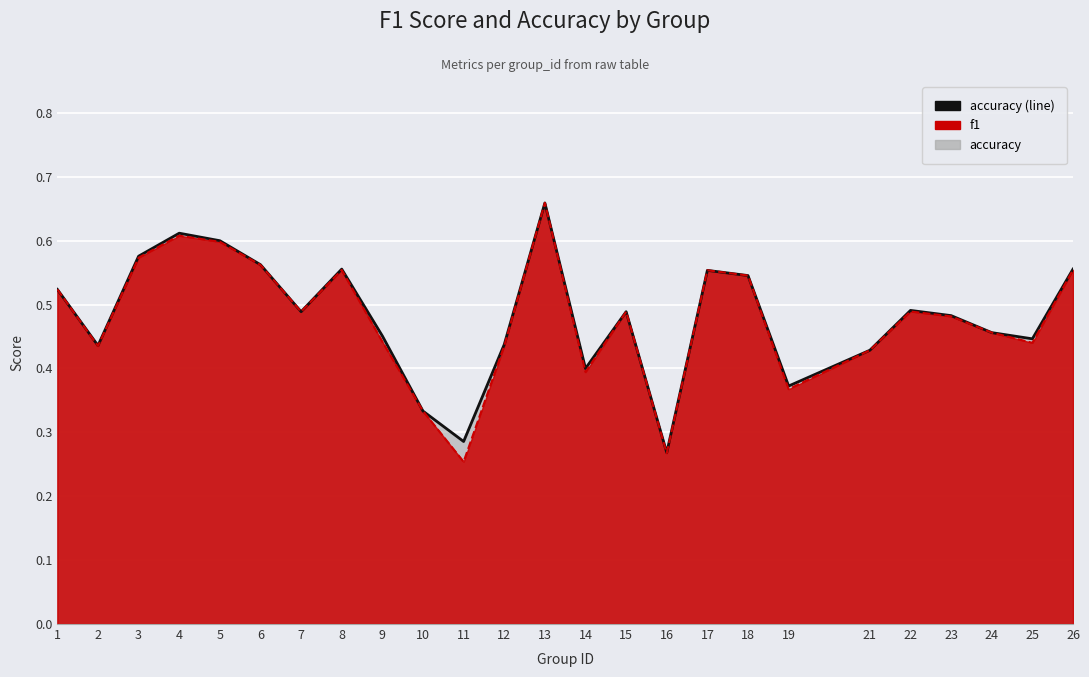

Where do accuracy (line) and f1 (line) first cross each other?

12 and 13